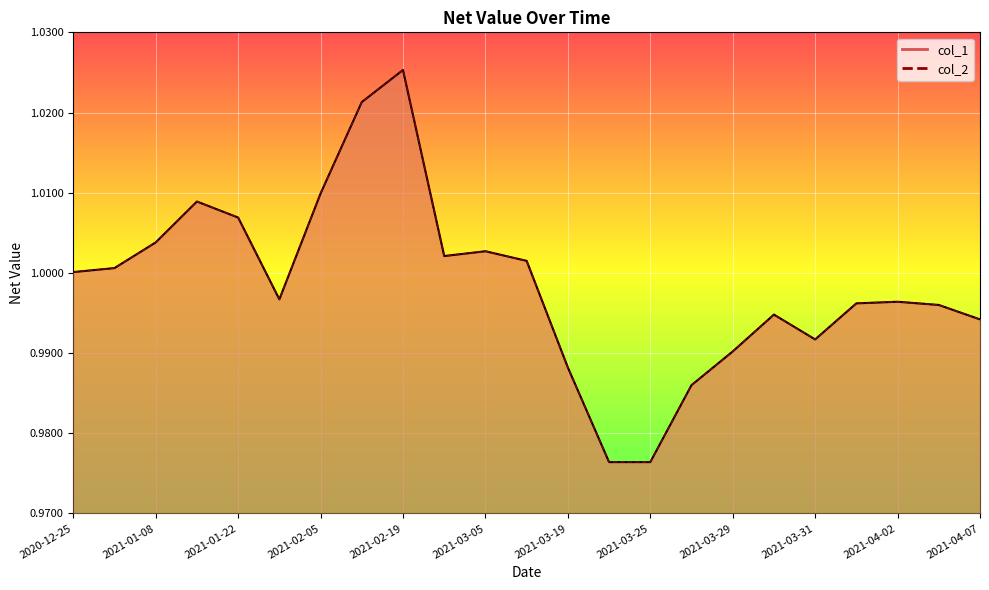

True or false: col_2 and col_1 intersect in this chart.

False